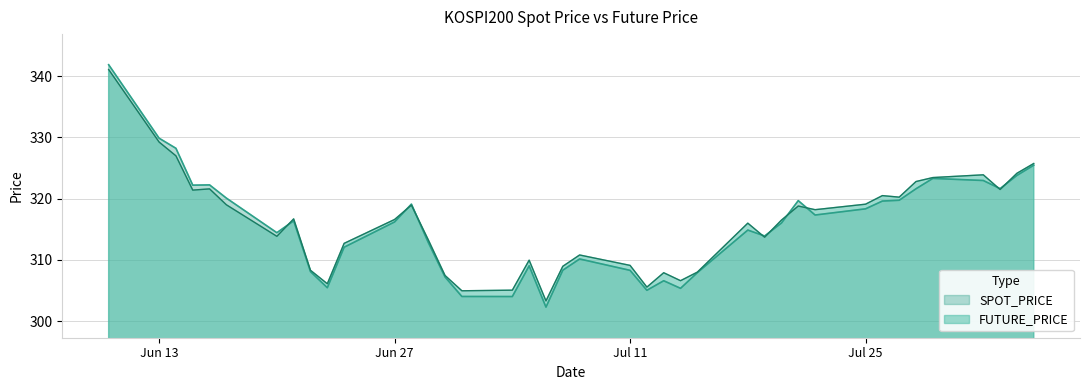

Which series changed the most between 2022-06-30 and 2022-07-15?

SPOT_PRICE